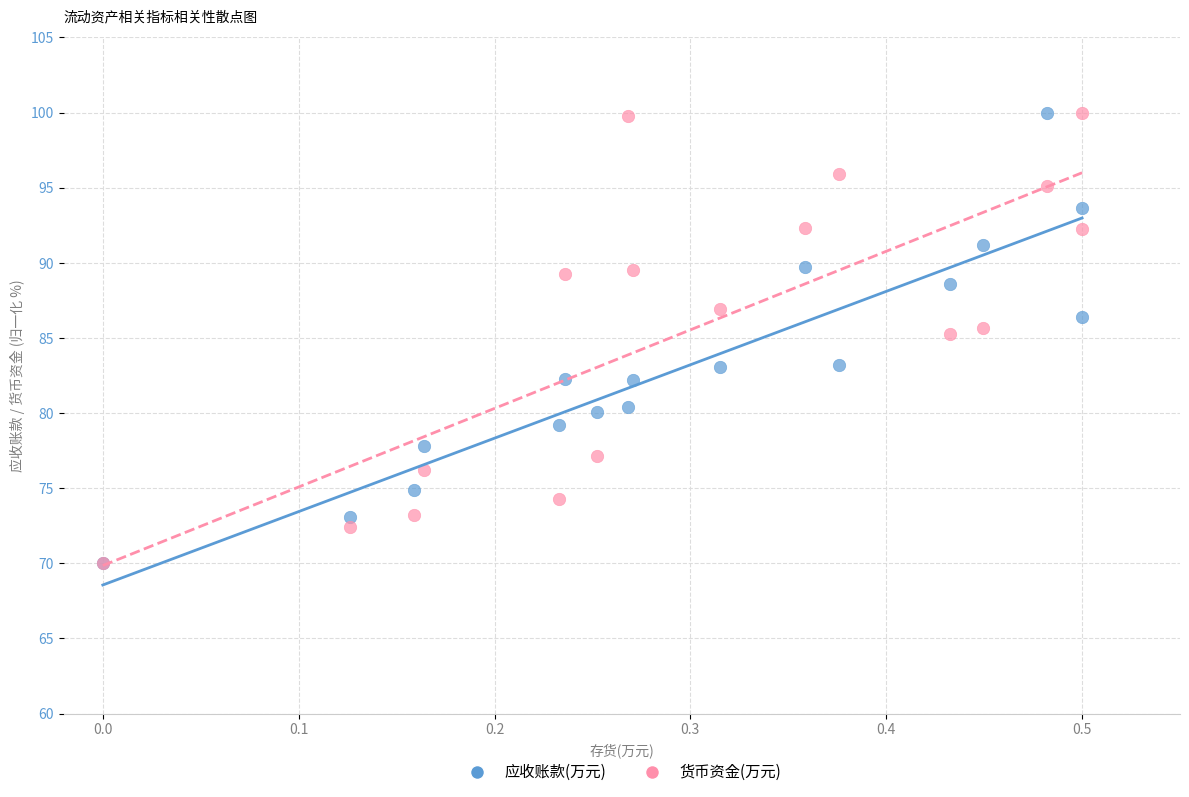

What are all the series names shown in the legend?

应收账款(万元), 货币资金(万元)